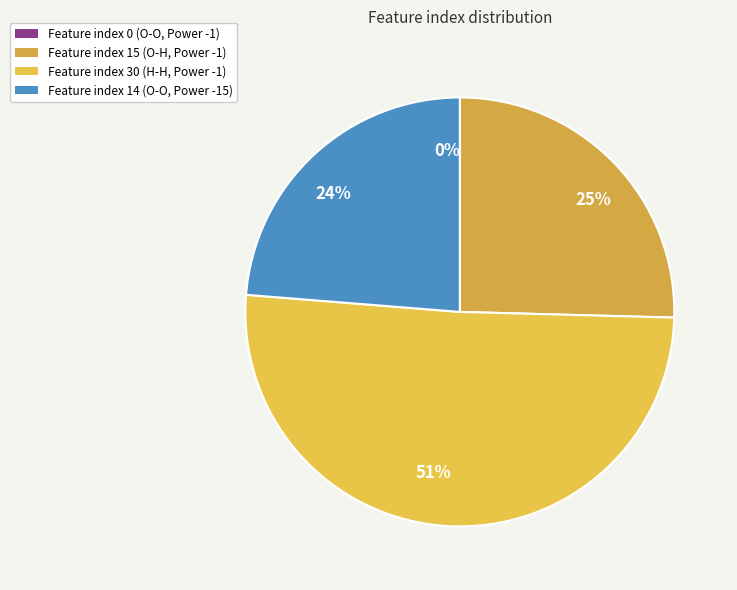

Is there any slice that represents more than half of the pie?

Yes